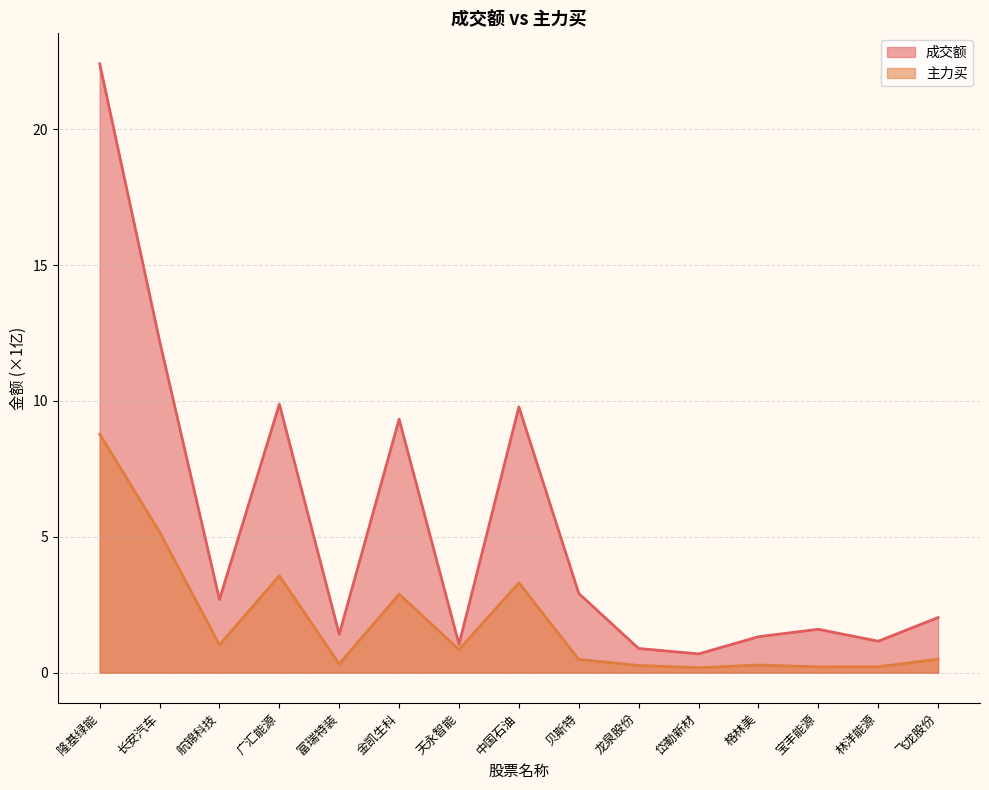

What is the difference between the 成交额 values at 贝斯特 and 金凯生科?

6.4